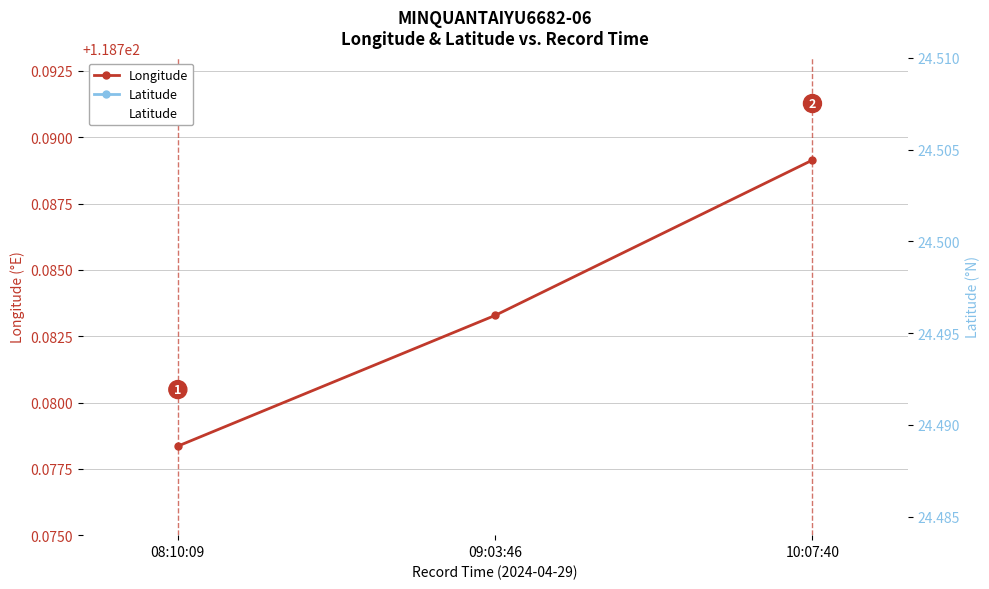

The value of Longitude at 08:10:09 is 49.2. True or false?

False